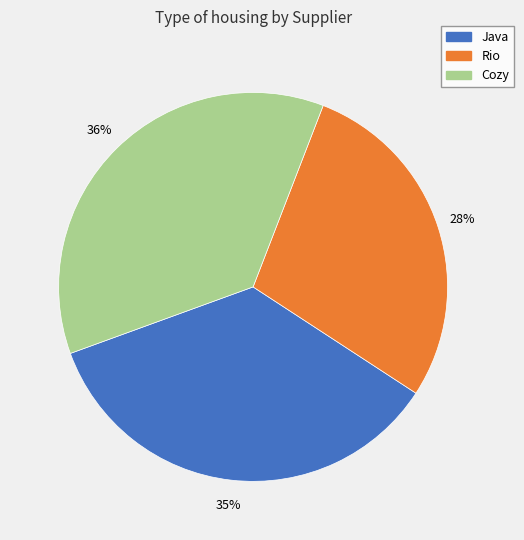

Rank the categories by value from lowest to highest.

Rio, Java, Cozy